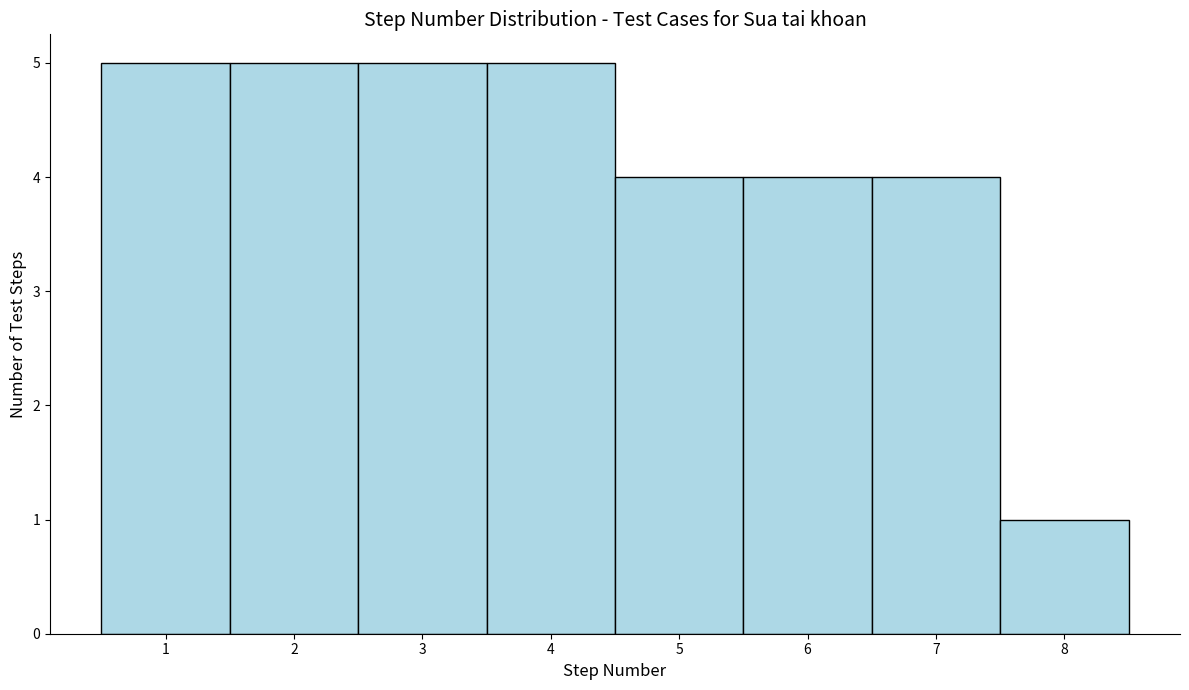

Reading left to right, list every bar in this chart as the range it spans on the x-axis followed by its height. The values are not printed on the chart, so give them approximately, as read against the axis.

0.5 to 1.5: 5
1.5 to 2.5: 5
2.5 to 3.5: 5
3.5 to 4.5: 5
4.5 to 5.5: 4
5.5 to 6.5: 4
6.5 to 7.5: 4
7.5 to 8.5: 1